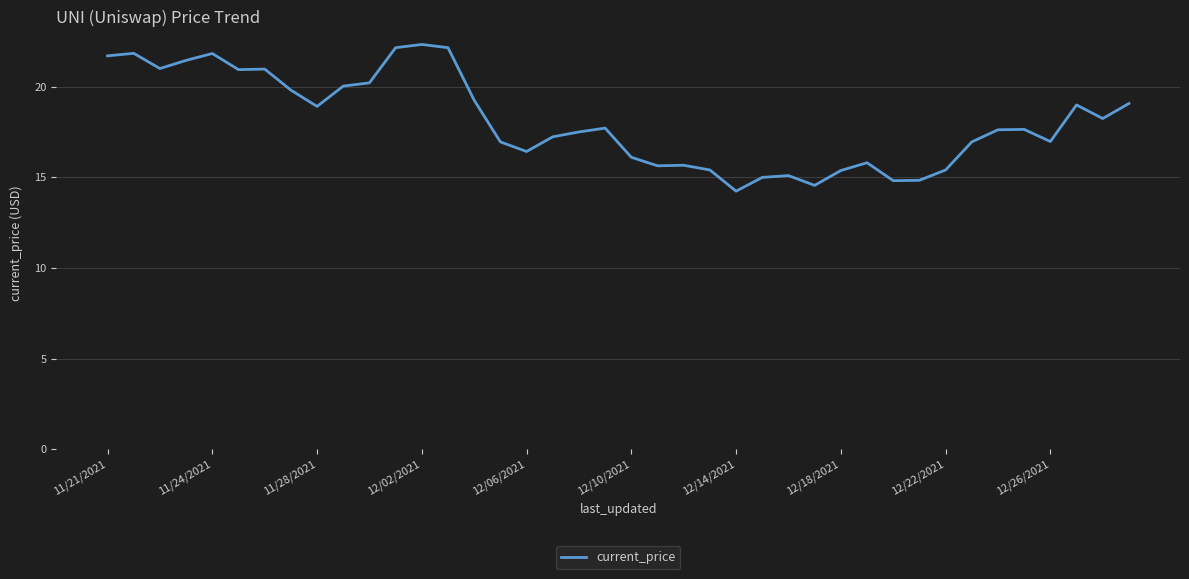

Does the chart have visible grid lines?

Yes